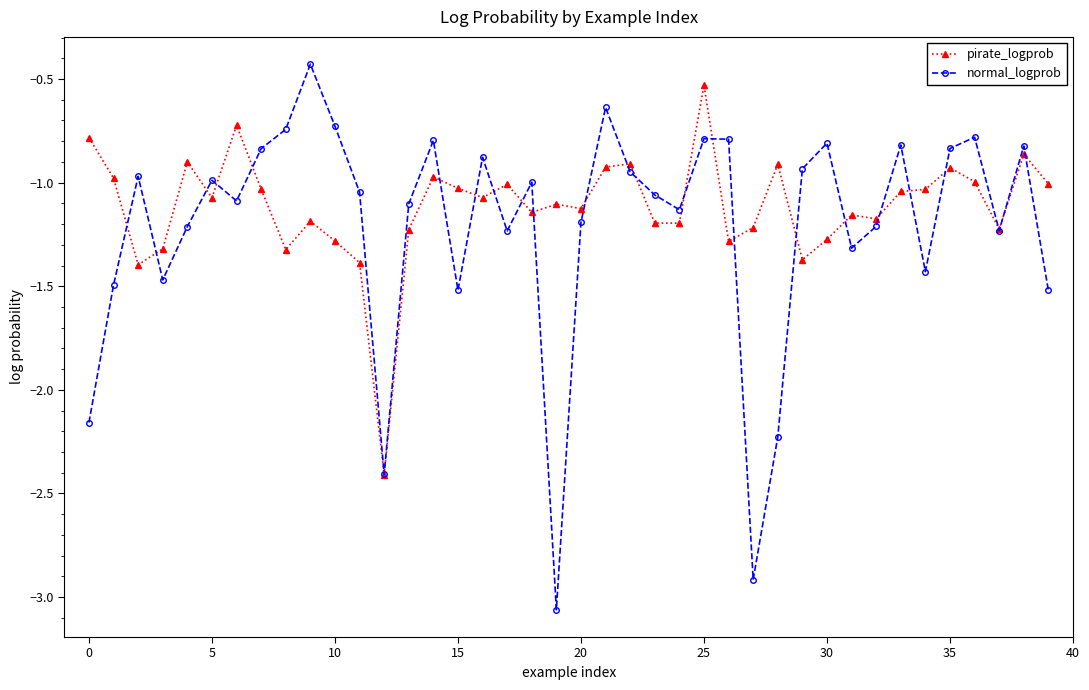

What are all the series names shown in the legend?

pirate_logprob, normal_logprob